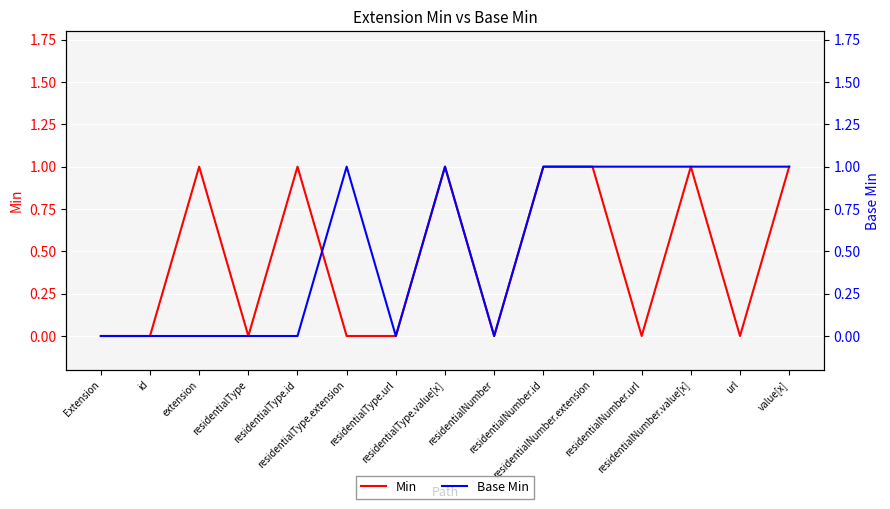

At how many categories does at least one series exceed 0?

10